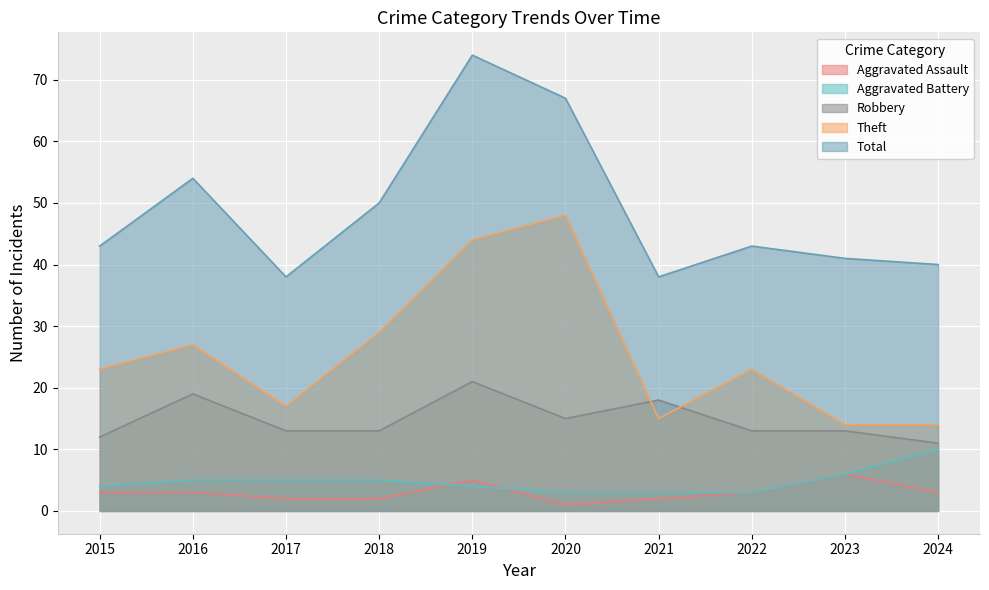

What is the value of the Robbery point at the 9th from the left?

13